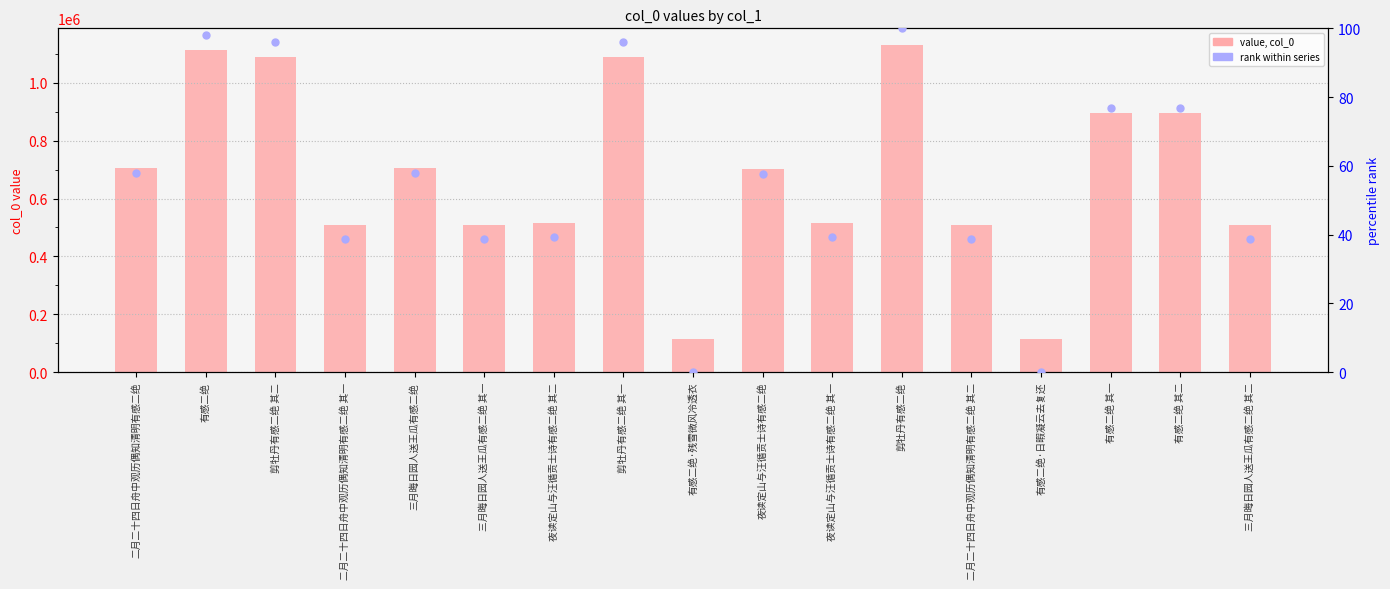

Is the value of rank within series at 二月二十四日舟中观历偶知清明有感二绝 其二 greater than the value of value, col_0 at 剪牡丹有感二绝 其二?

No